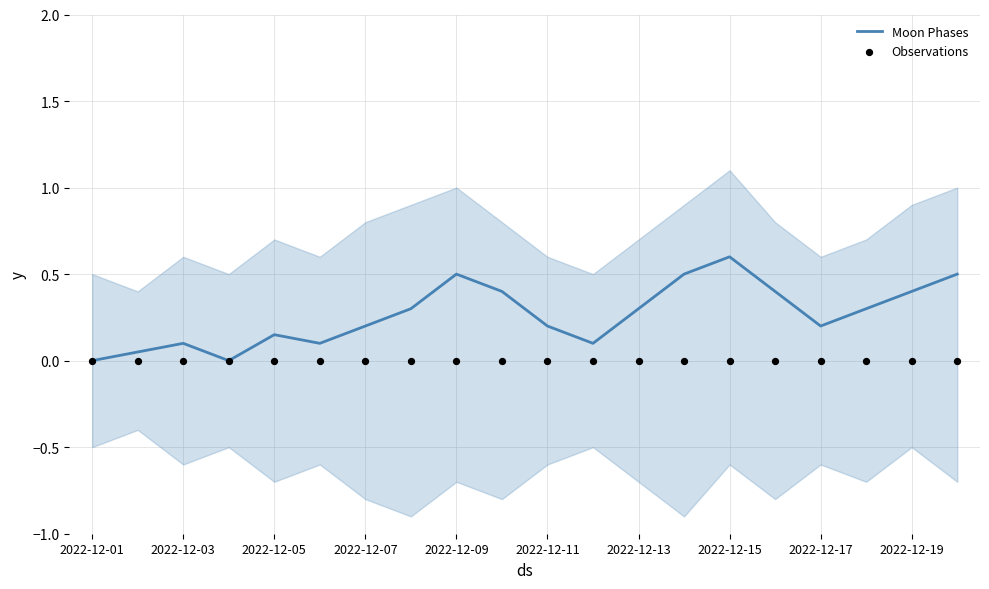

Which series has the widest spread of Y values?

Moon Phases